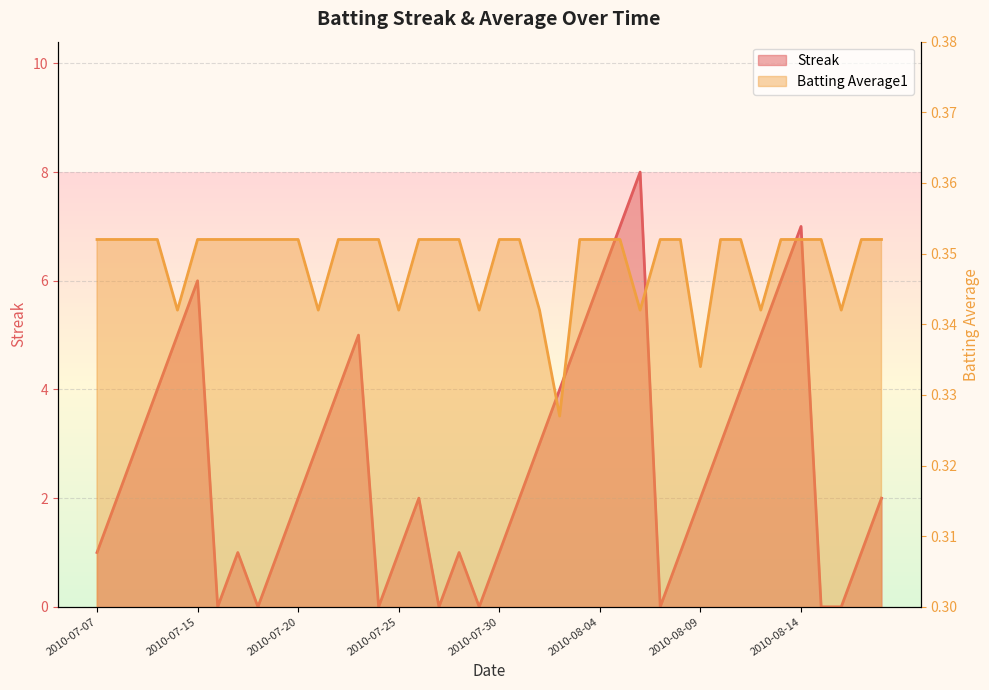

How many lines are shown in the chart?

2